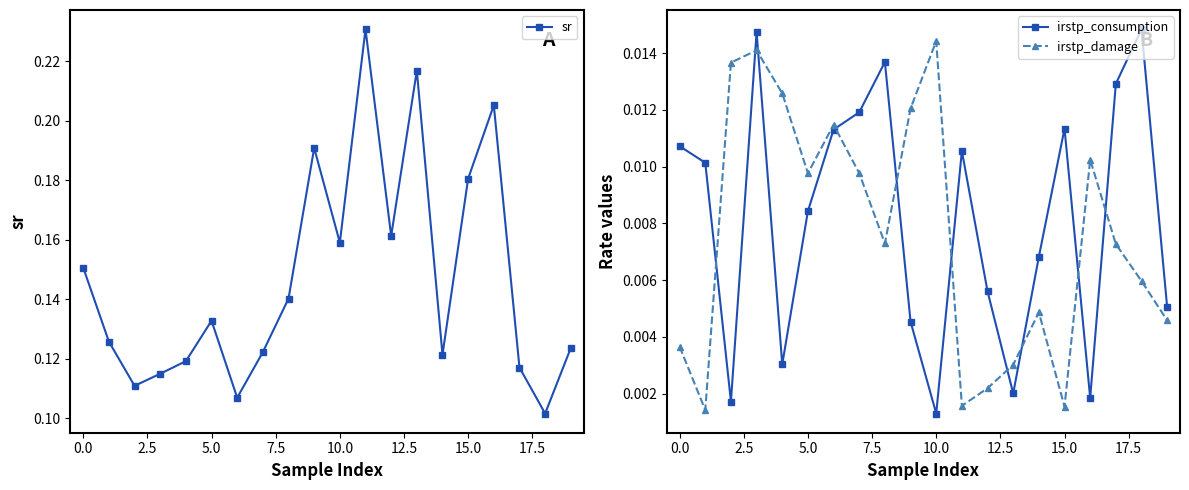

After their last crossing, which series has the higher values: irstp_consumption or irstp_damage?

irstp_consumption